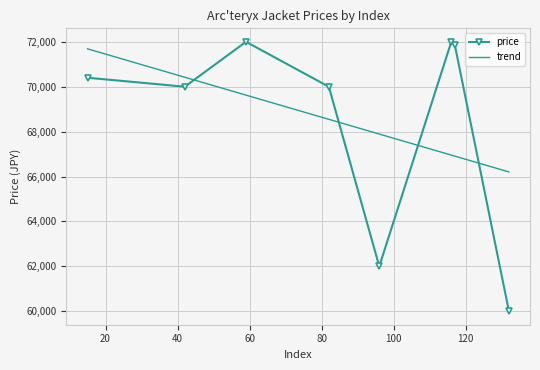

How many intersections are there between price and trend?

4